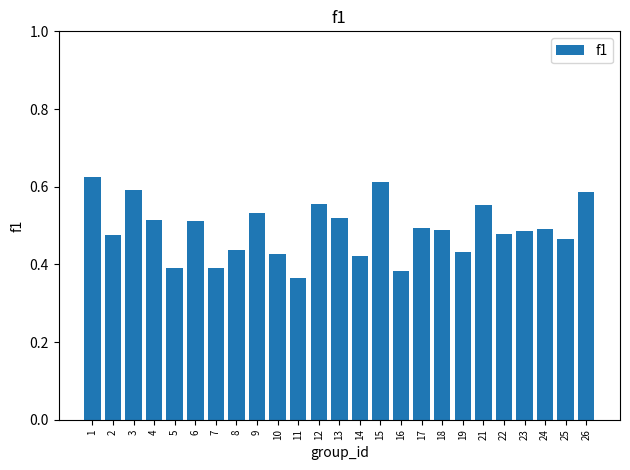

What is the change in value from 16 to 24?

+0.1